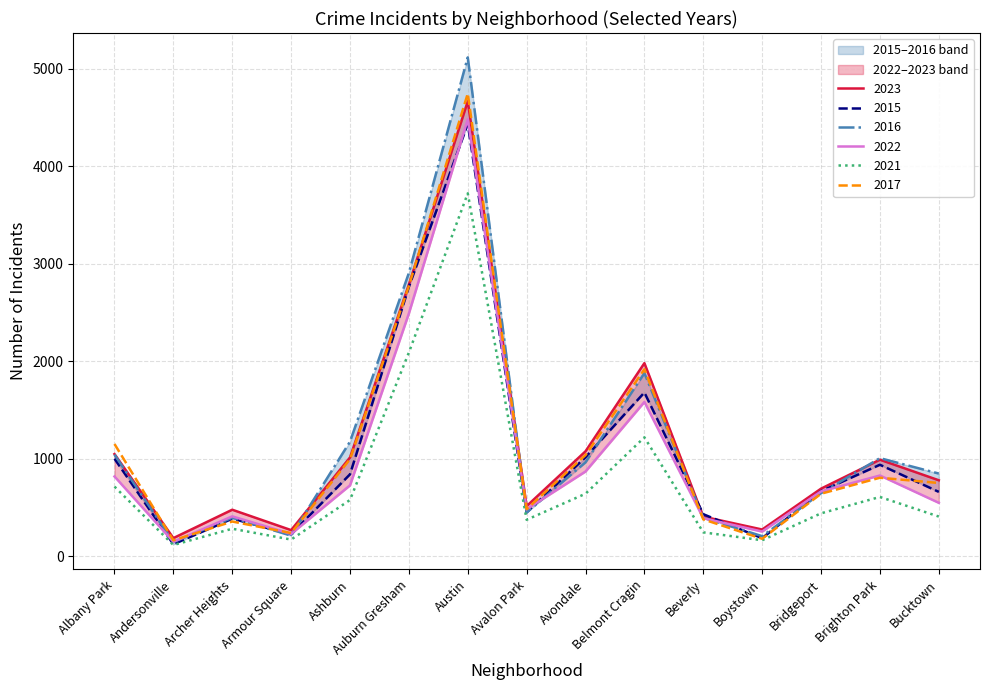

What is the approximate value of 2023 at Armour Square?

267